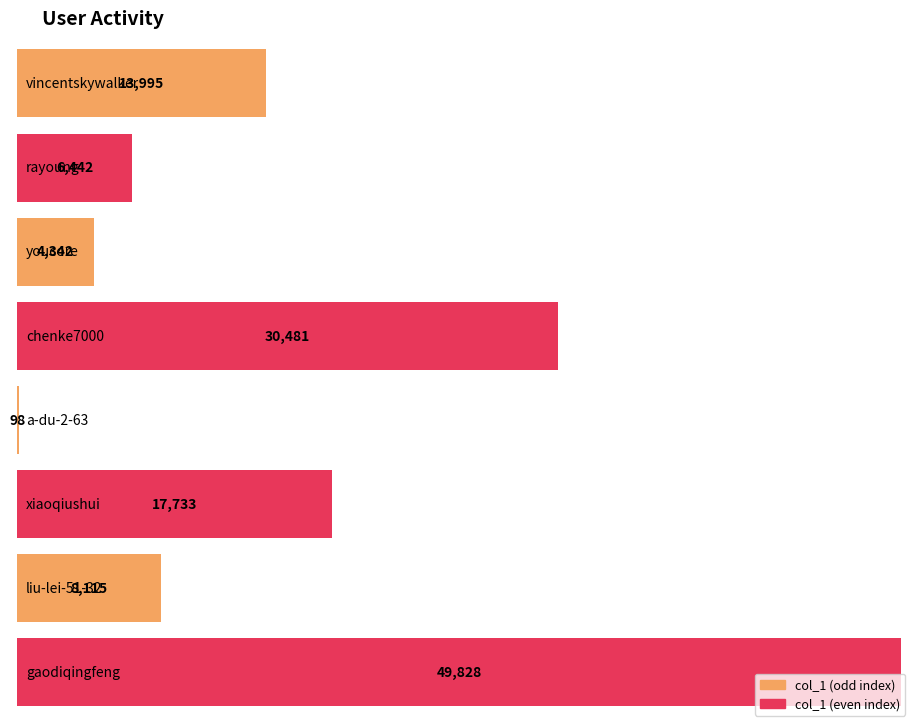

Rank the categories by value from lowest to highest.

a-du-2-63, youcore, rayoung, liu-lei-51-32, vincentskywalker, xiaoqiushui, chenke7000, gaodiqingfeng